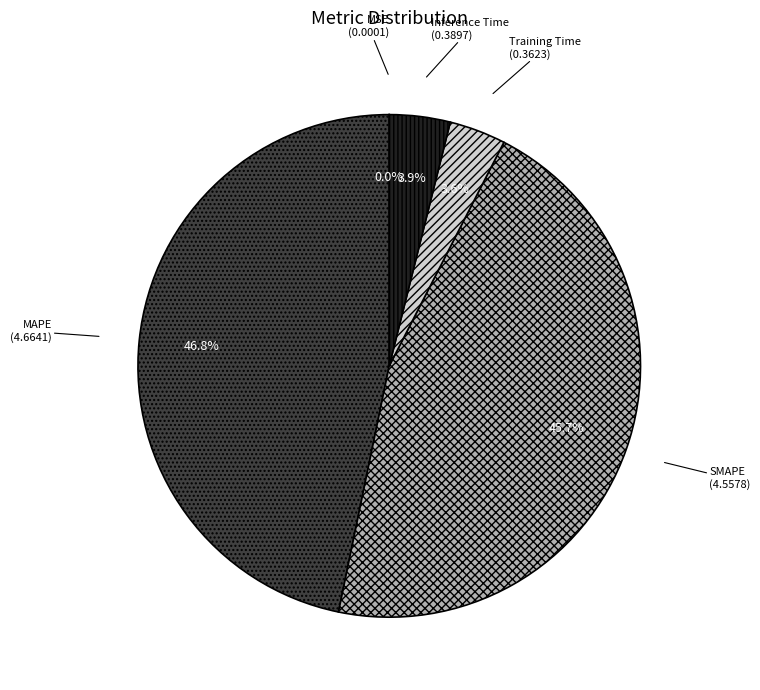

What percentage is the SMAPE slice, to the nearest percent?

46%